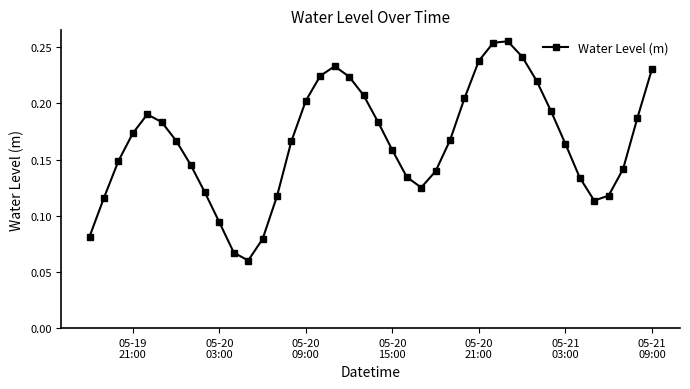

What is the sum of all values?

6.6